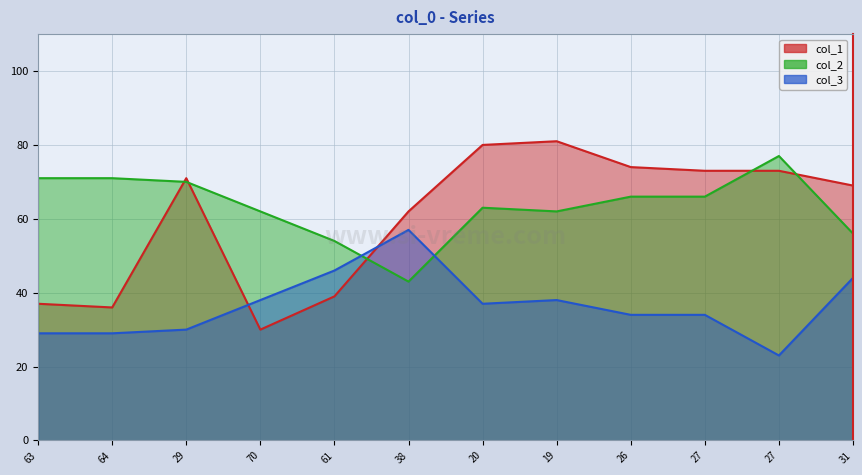

Where is col_1 nearest to the value 55?

38